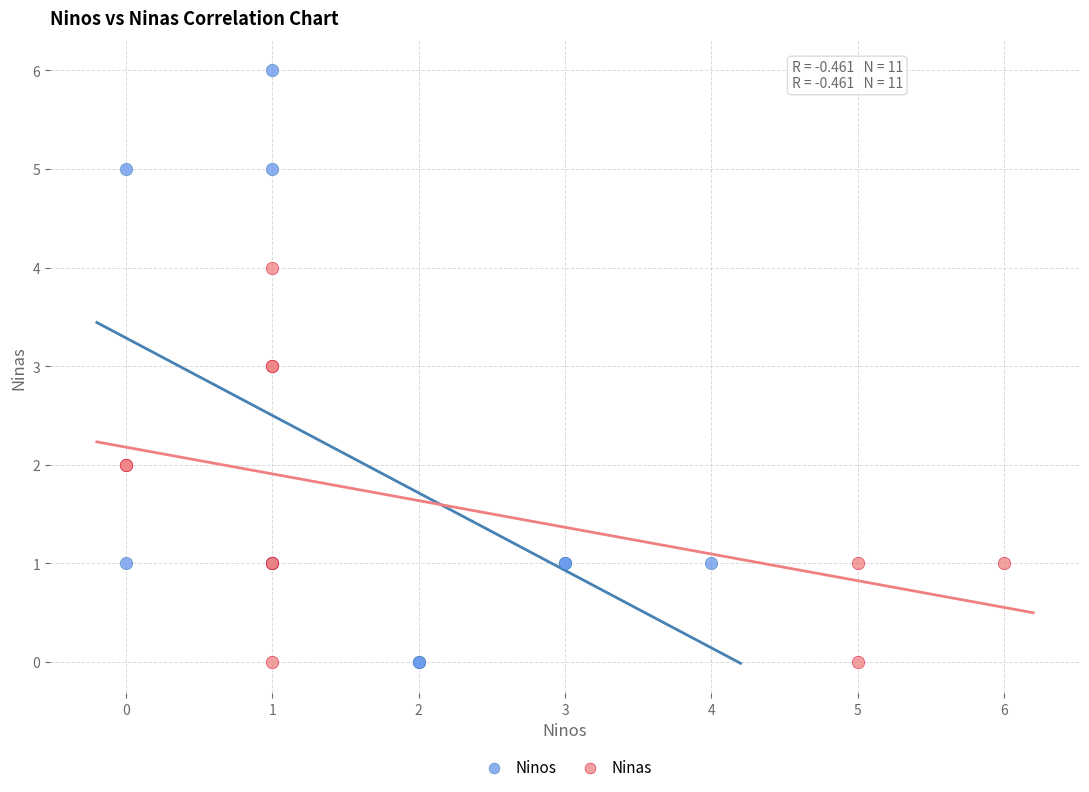

Which series has the largest Y range (max minus min)?

Ninos